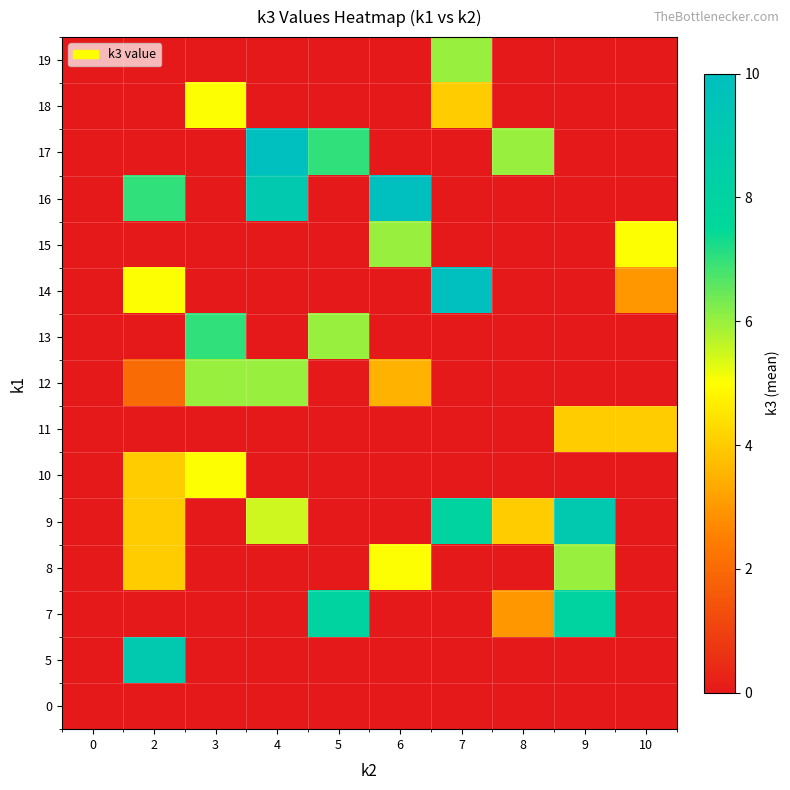

Reading left to right, transcribe all the data shown in this chart.

0: 0=0.0	2=0.0	3=0.0	4=0.0	5=0.0	6=0.0	7=0.0	8=0.0	9=0.0	10=0.0
5: 0=0.0	2=9.0	3=0.0	4=0.0	5=0.0	6=0.0	7=0.0	8=0.0	9=0.0	10=0.0
7: 0=0.0	2=0.0	3=0.0	4=0.0	5=8.0	6=0.0	7=0.0	8=3.0	9=8.0	10=0.0
8: 0=0.0	2=4.0	3=0.0	4=0.0	5=0.0	6=5.0	7=0.0	8=0.0	9=6.0	10=0.0
9: 0=0.0	2=4.0	3=0.0	4=5.5	5=0.0	6=0.0	7=8.0	8=4.0	9=9.0	10=0.0
10: 0=0.0	2=4.0	3=5.0	4=0.0	5=0.0	6=0.0	7=0.0	8=0.0	9=0.0	10=0.0
11: 0=0.0	2=0.0	3=0.0	4=0.0	5=0.0	6=0.0	7=0.0	8=0.0	9=4.0	10=4.0
12: 0=0.0	2=2.0	3=6.0	4=6.0	5=0.0	6=3.5	7=0.0	8=0.0	9=0.0	10=0.0
13: 0=0.0	2=0.0	3=7.0	4=0.0	5=6.0	6=0.0	7=0.0	8=0.0	9=0.0	10=0.0
14: 0=0.0	2=5.0	3=0.0	4=0.0	5=0.0	6=0.0	7=10.0	8=0.0	9=0.0	10=3.0
15: 0=0.0	2=0.0	3=0.0	4=0.0	5=0.0	6=6.0	7=0.0	8=0.0	9=0.0	10=5.0
16: 0=0.0	2=7.0	3=0.0	4=9.0	5=0.0	6=10.0	7=0.0	8=0.0	9=0.0	10=0.0
17: 0=0.0	2=0.0	3=0.0	4=10.0	5=7.0	6=0.0	7=0.0	8=6.0	9=0.0	10=0.0
18: 0=0.0	2=0.0	3=5.0	4=0.0	5=0.0	6=0.0	7=4.0	8=0.0	9=0.0	10=0.0
19: 0=0.0	2=0.0	3=0.0	4=0.0	5=0.0	6=0.0	7=6.0	8=0.0	9=0.0	10=0.0